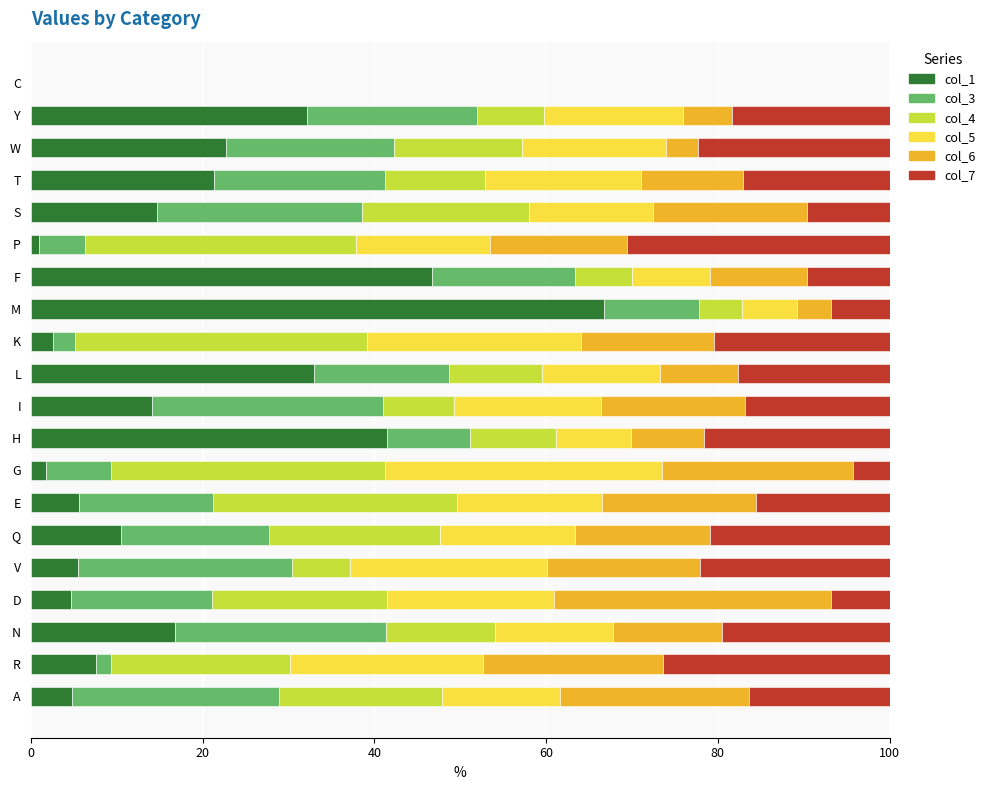

What are all the series names shown in the legend?

col_1, col_3, col_4, col_5, col_6, col_7